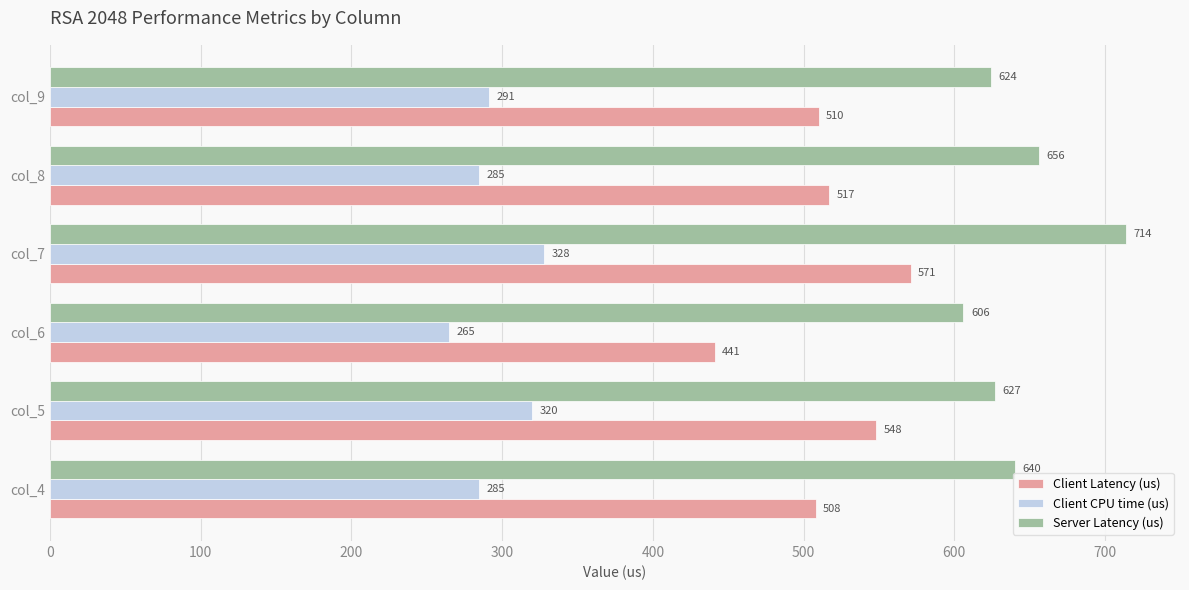

At how many categories does at least one series exceed 638?

3